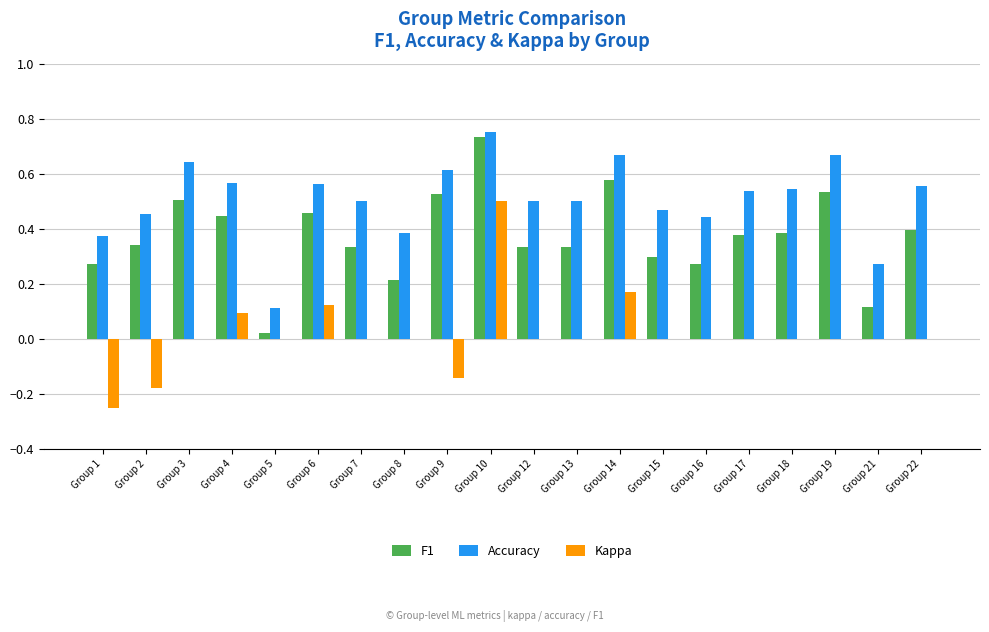

What is the sum of the Accuracy values at Group 22 and Group 7?

1.1